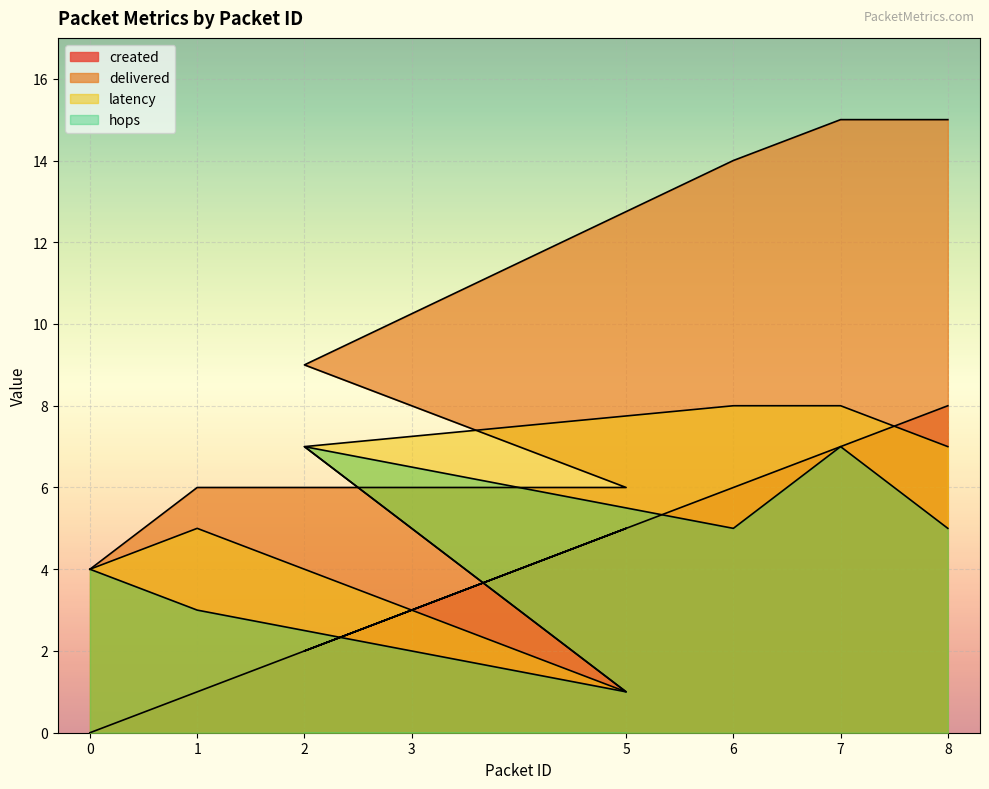

How many interior local valleys does the created series have?

1